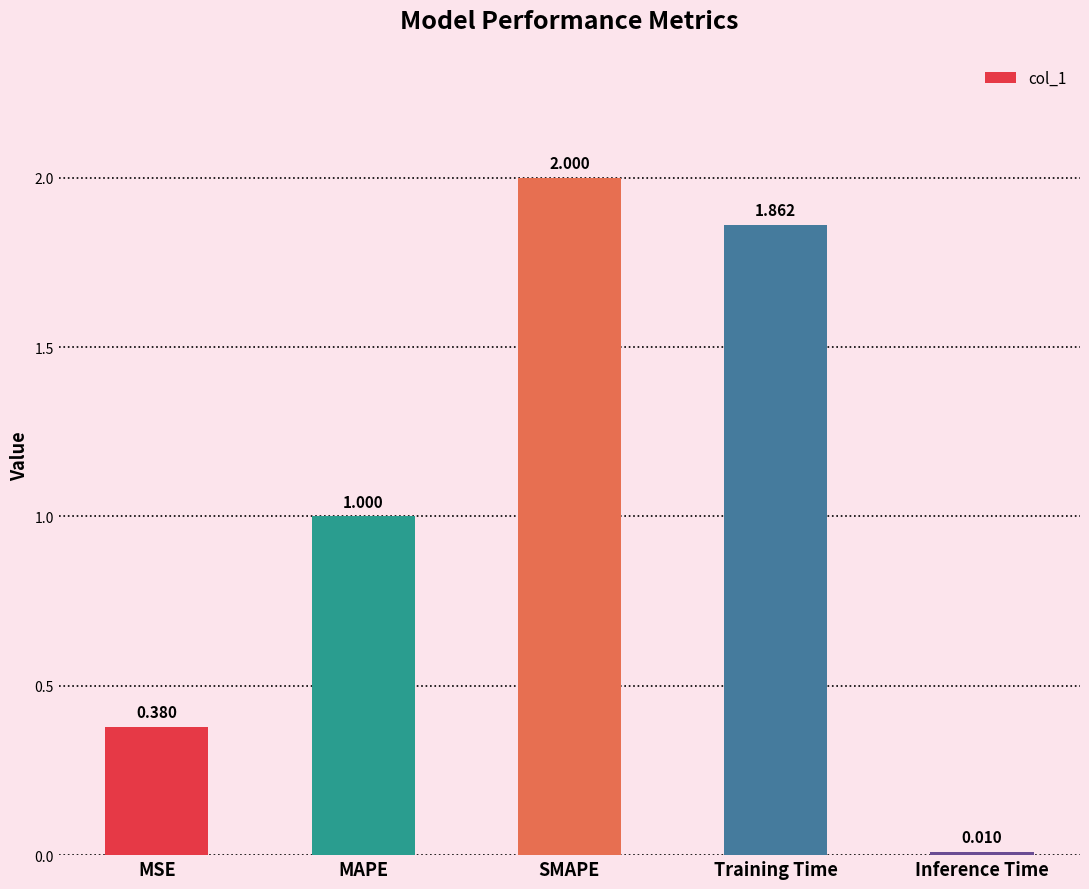

Rank the categories by value from highest to lowest.

SMAPE, Training Time, MAPE, MSE, Inference Time